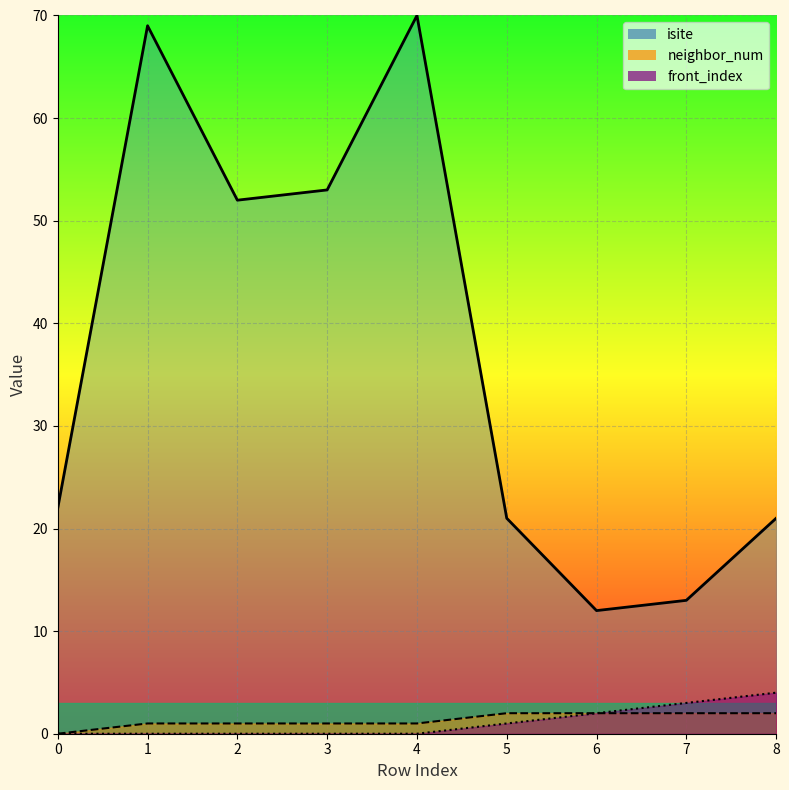

Between 3 and 2, which is larger?

3